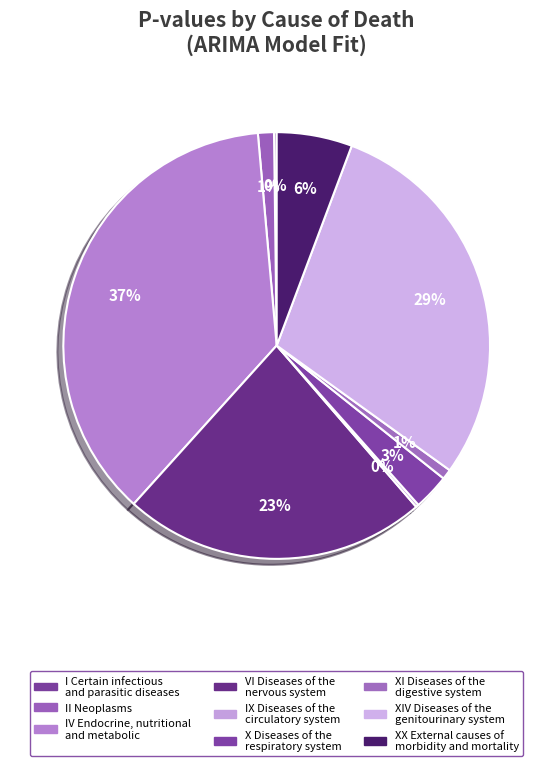

Does any single category account for the majority?

No